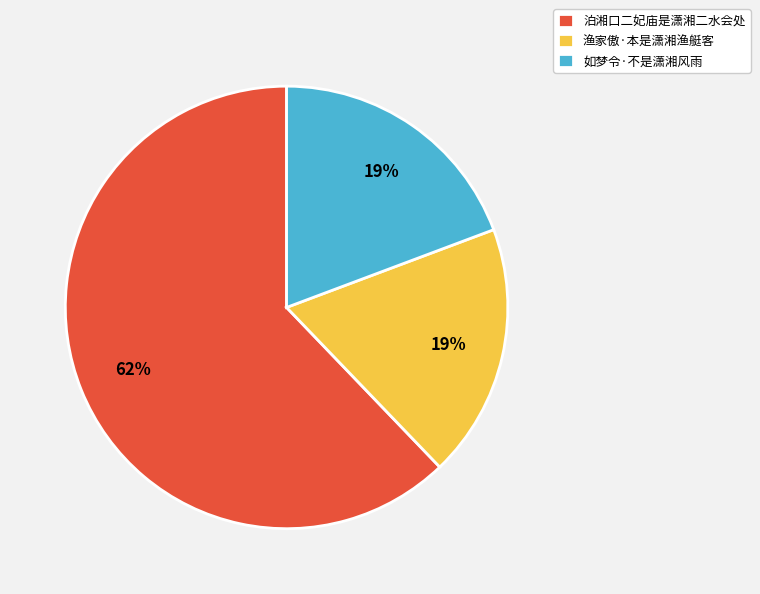

Which has a higher value, 如梦令·不是潇湘风雨 or 泊湘口二妃庙是潇湘二水会处?

泊湘口二妃庙是潇湘二水会处